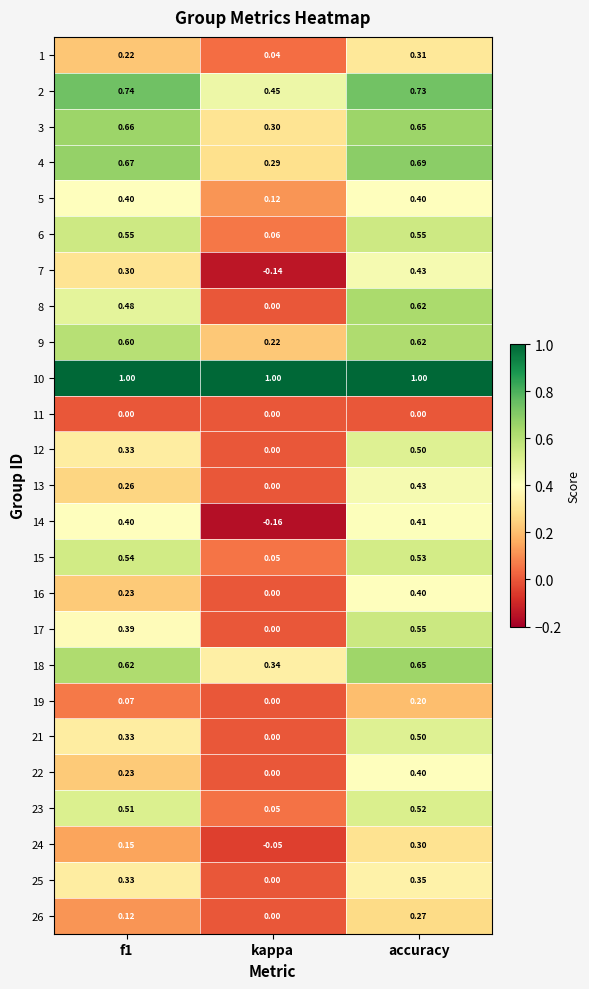

At which category does the chart reach its minimum across all series?

kappa